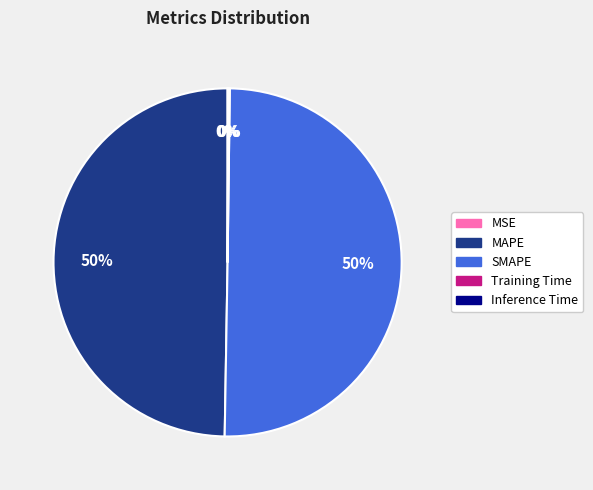

To the nearest percent, what percentage of the pie is SMAPE?

50%